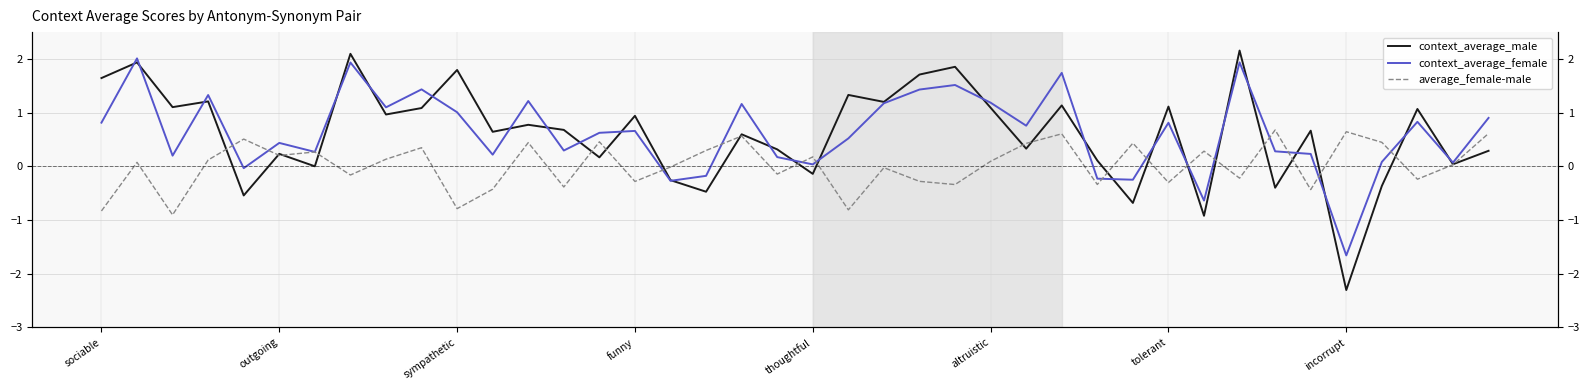

How many data points in context_average_male are less than 0?

9